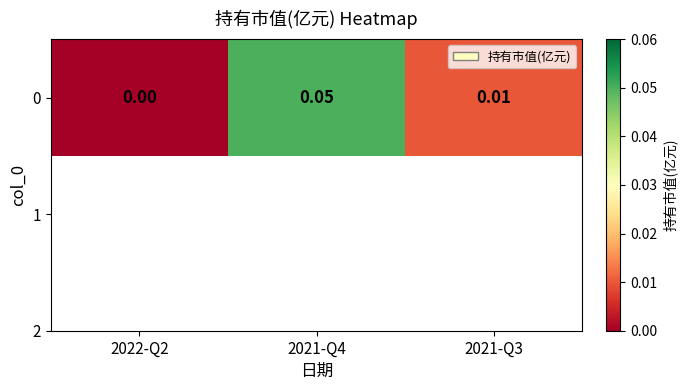

Is it true that the value at 2022-Q2 is -0.0?

False